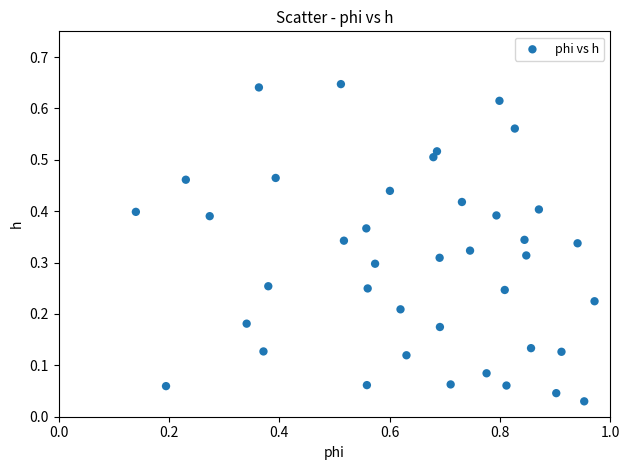

Count the number of points in this scatter plot.

40